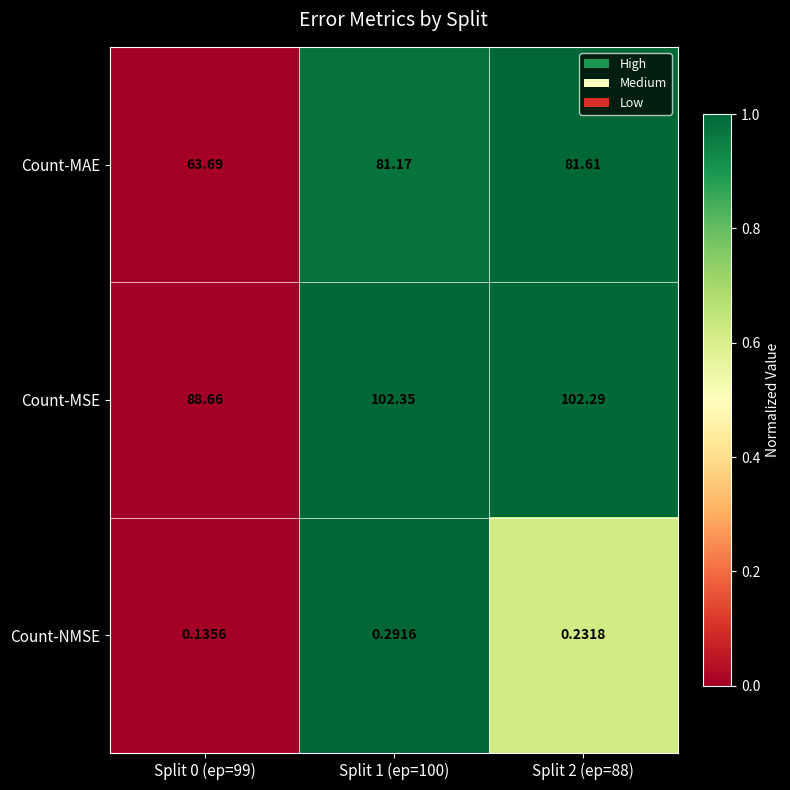

Which series has the largest total across all categories?

Count-MSE